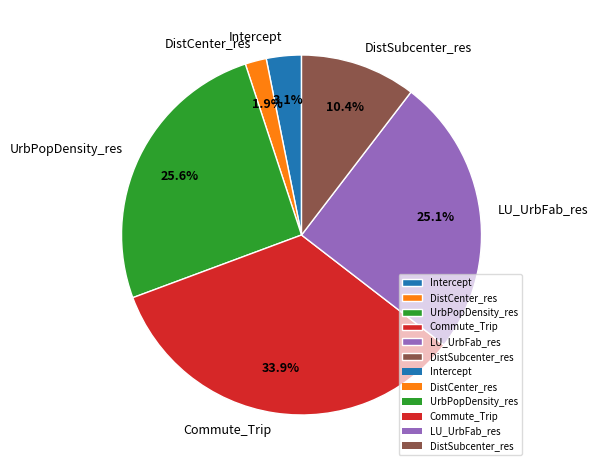

Is the sum of UrbPopDensity_res and DistSubcenter_res greater than half?

No